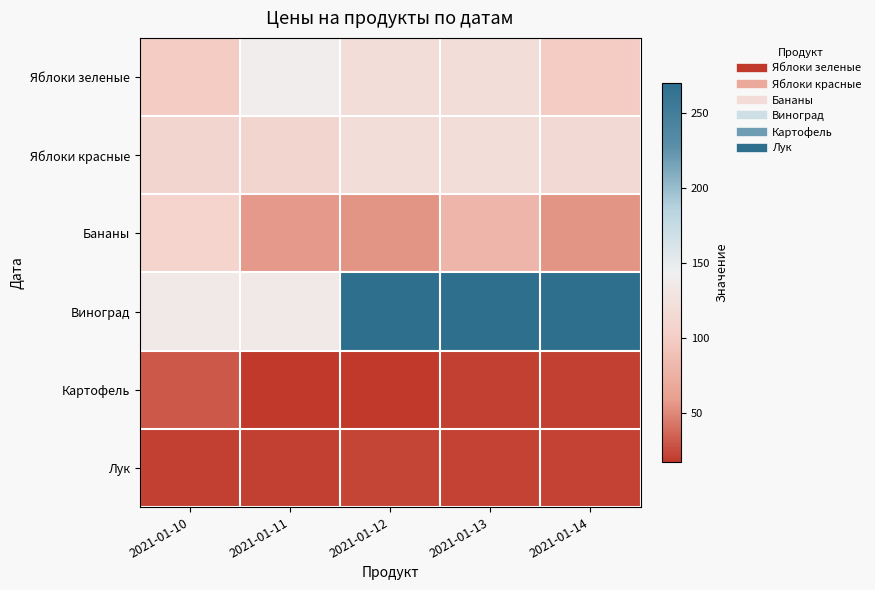

Between 2021-01-11 and 2021-01-13, which series saw the biggest shift?

Виноград